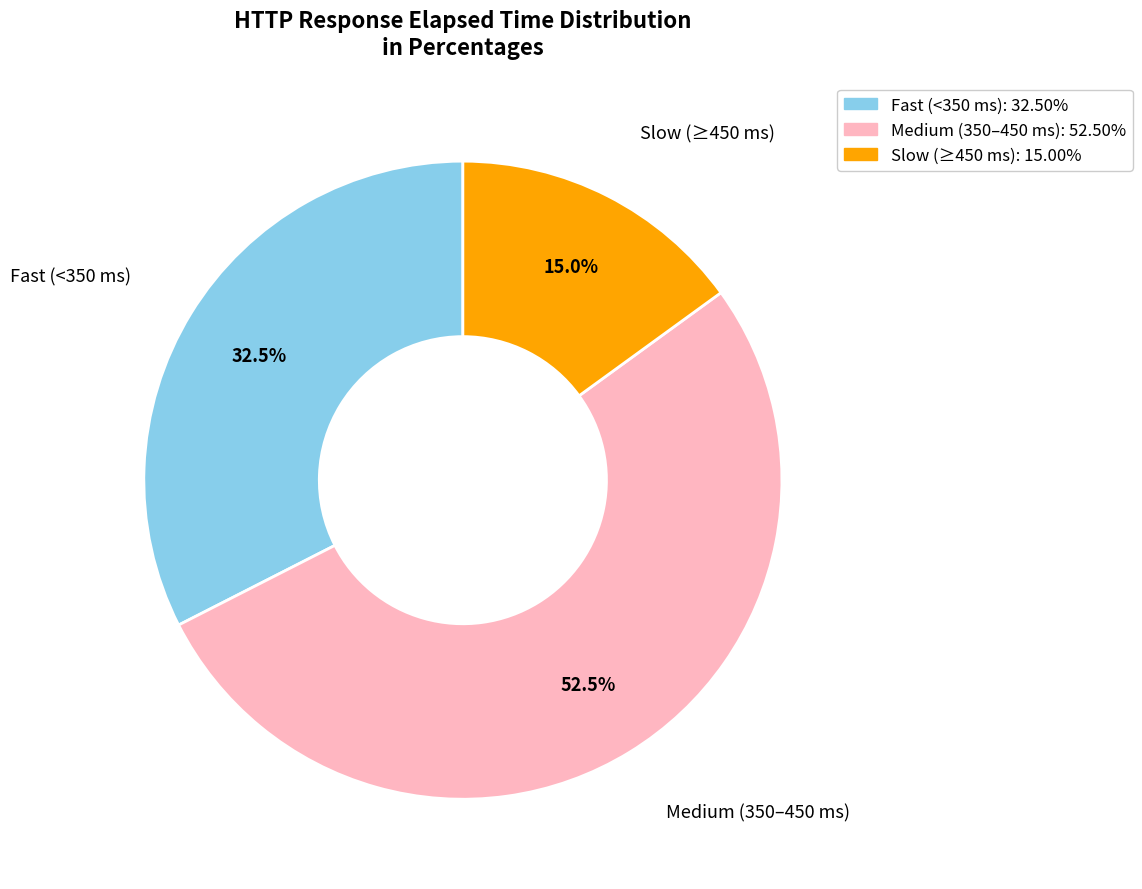

Is there a majority slice in this chart?

Yes